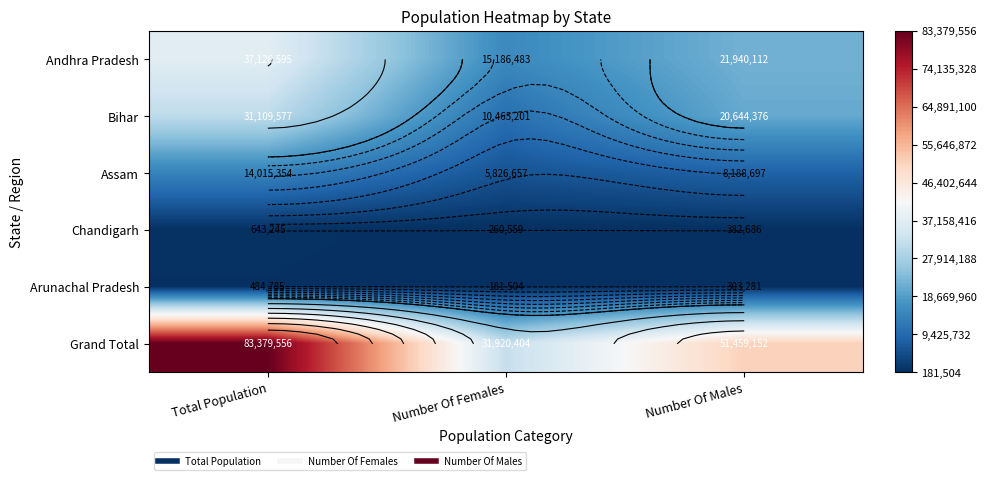

What value does the Andhra Pradesh series have at Number Of Males, to the nearest 10?

21940110